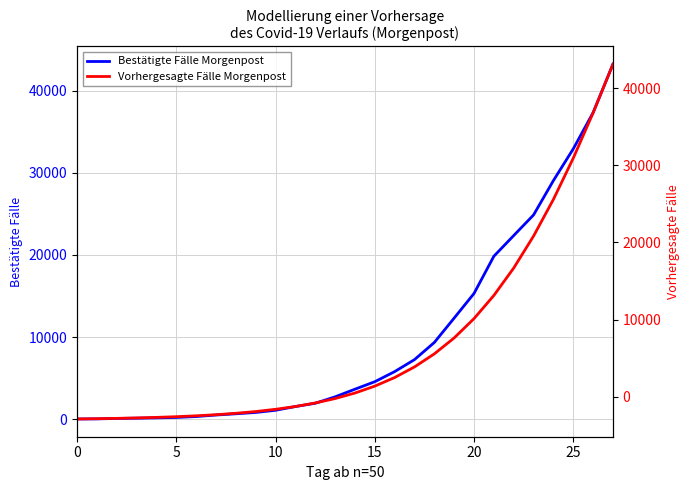

Which category has the highest value across all series?

27